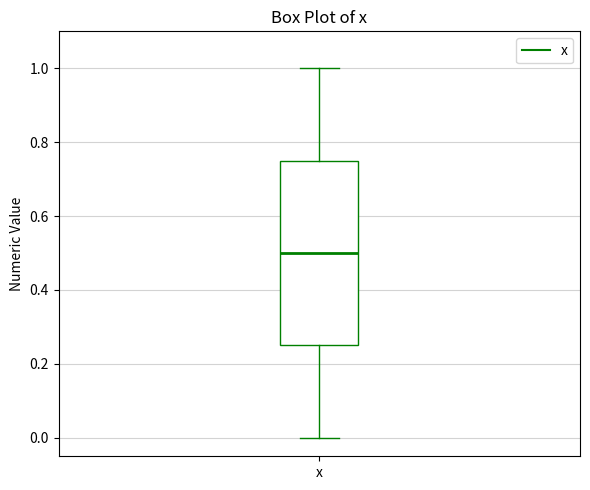

Where is the lower edge of the box for x on the y-axis? The values are not printed on the chart, so give them approximately, as read against the axis.

0.26